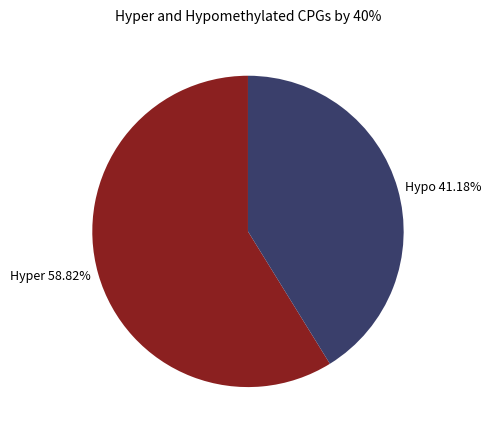

How many segments does this pie chart have?

2